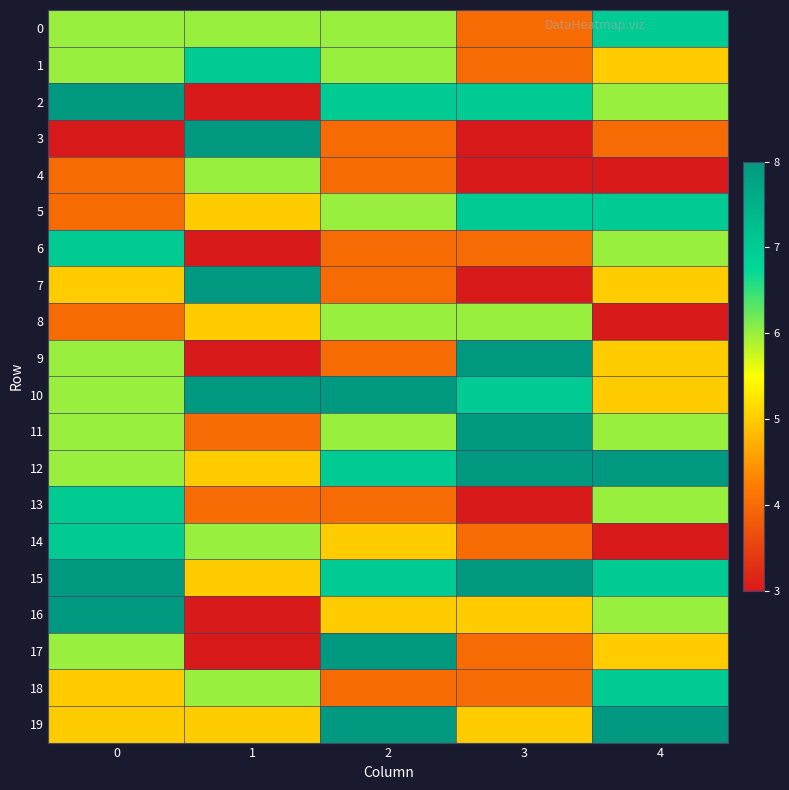

Rank the series at 2 from highest to lowest value.

10, 17, 19, 2, 12, 15, 0, 1, 5, 8, 11, 14, 16, 3, 4, 6, 7, 9, 13, 18